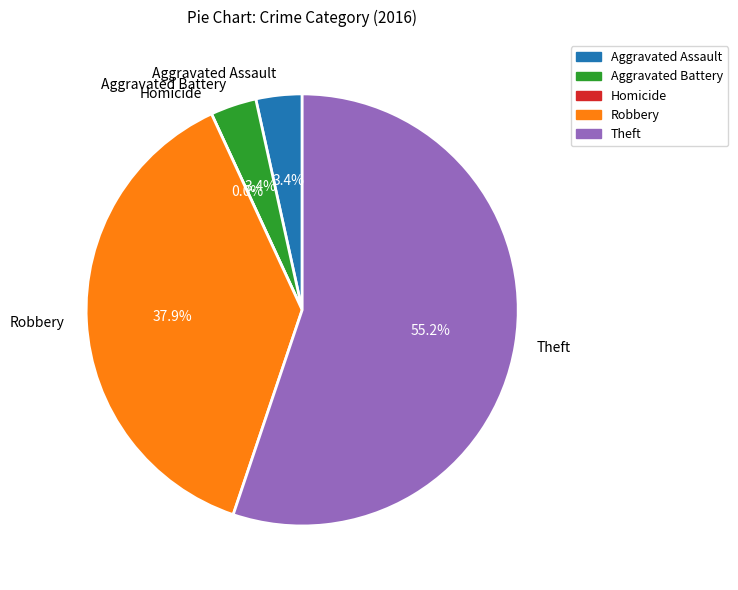

Combined, what portion of the pie is Aggravated Battery and Robbery?

41.4%